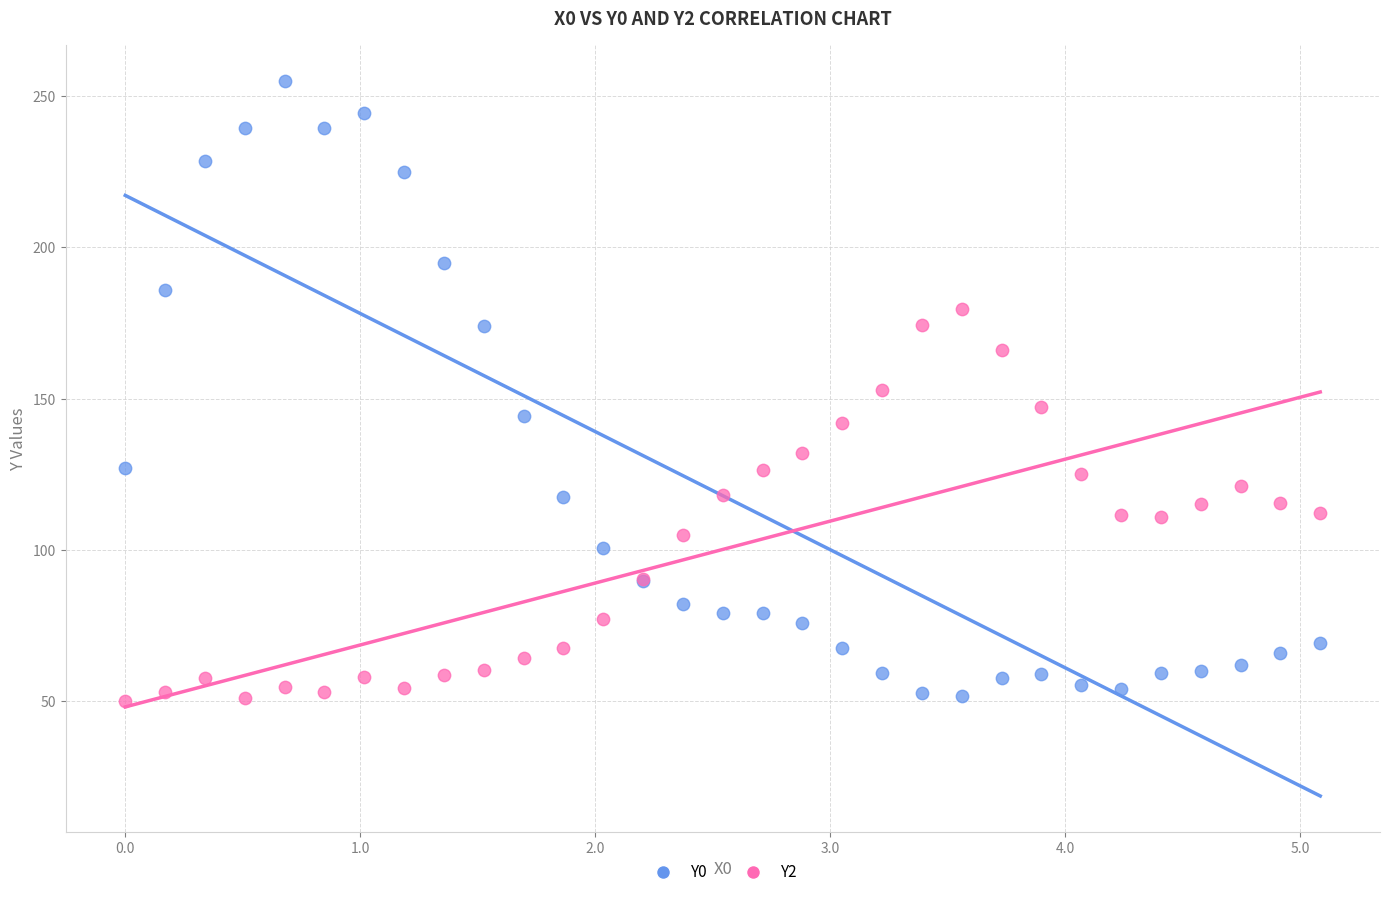

What is the X range (max minus min) for the scatter plot?

5.1